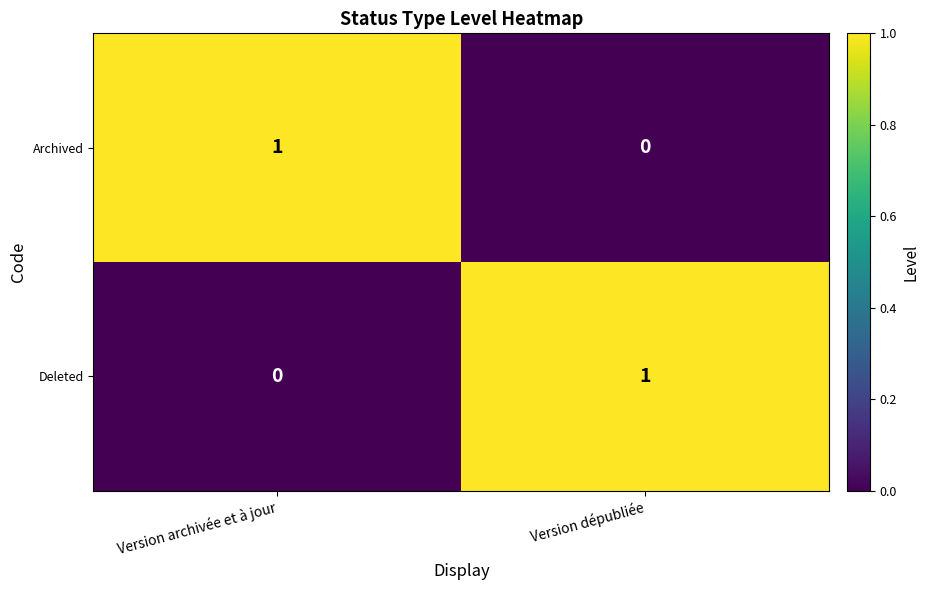

At which label does Archived reach its peak?

Version archivée et à jour